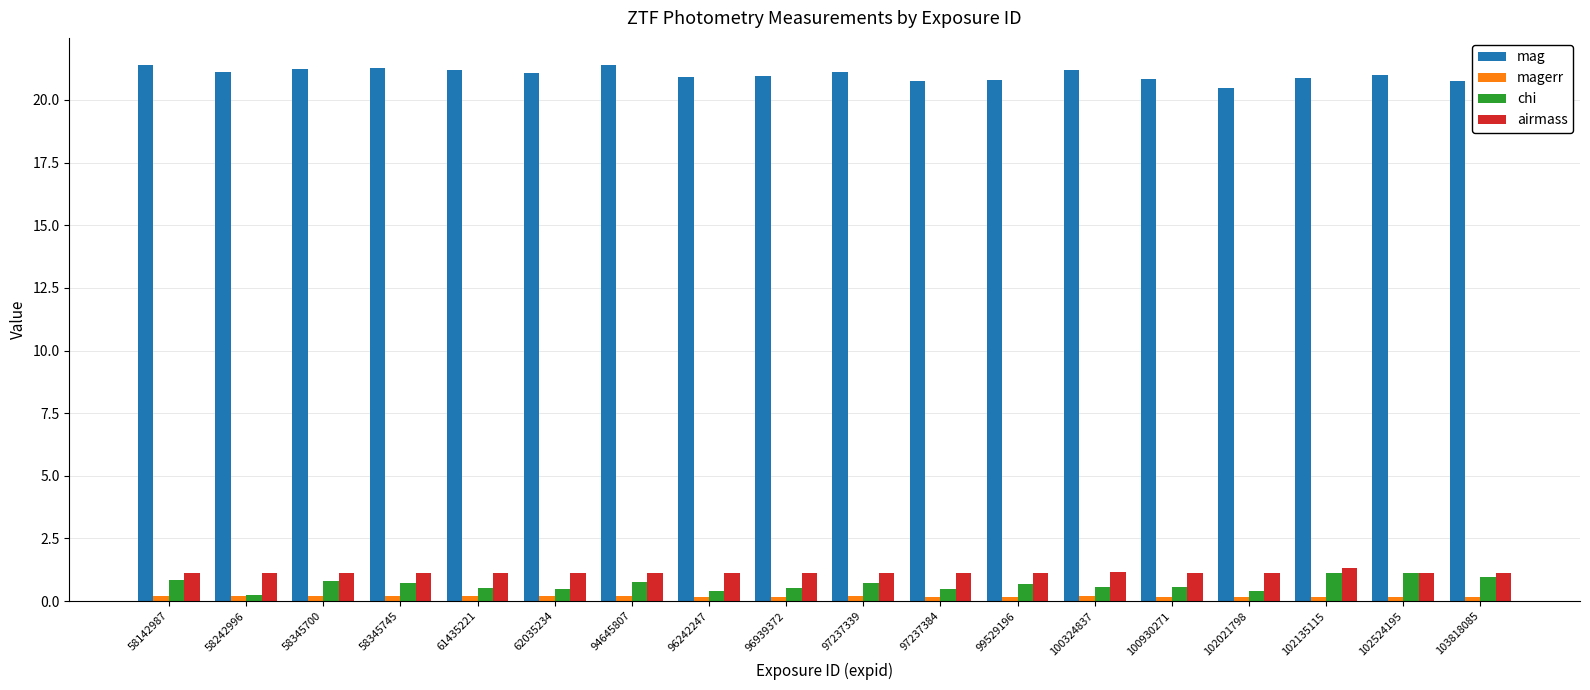

What is the value of the mag bar at the 3rd from the left?

21.2